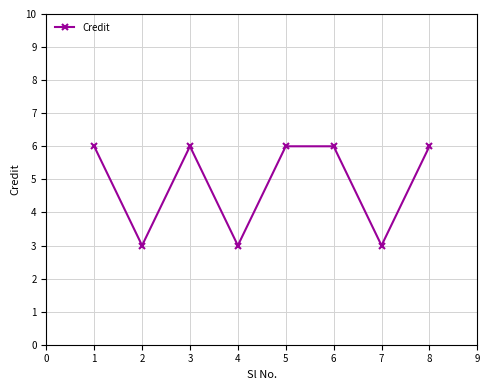

What is the average value?

5